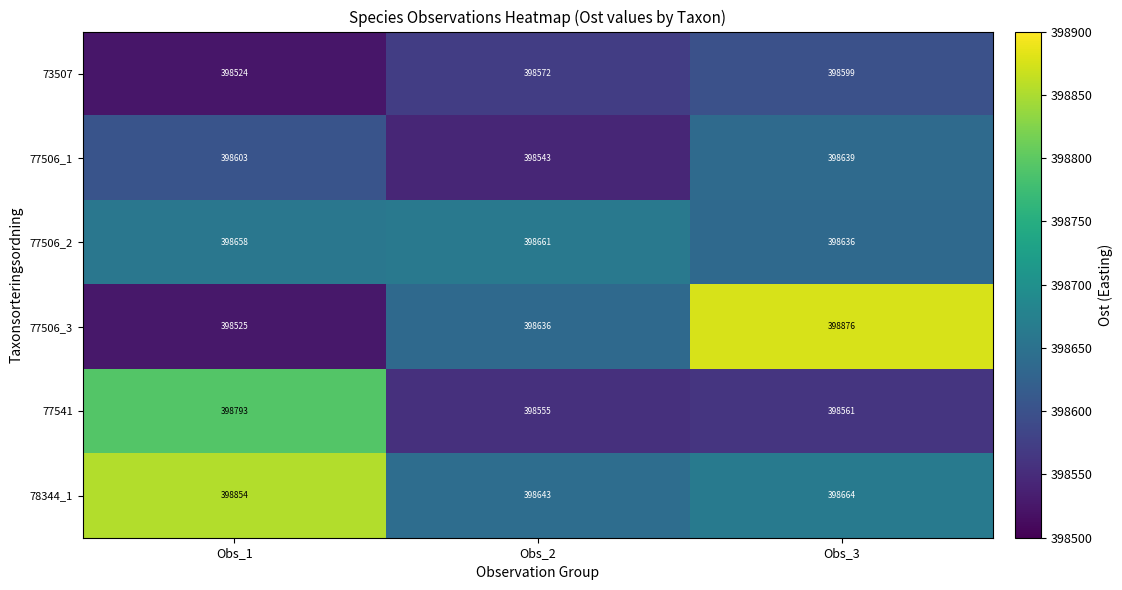

Reading left to right, what are all the values shown in this chart?

73507: Obs_1=398524	Obs_2=398572	Obs_3=398599
77506_1: Obs_1=398603	Obs_2=398543	Obs_3=398639
77506_2: Obs_1=398658	Obs_2=398661	Obs_3=398636
77506_3: Obs_1=398525	Obs_2=398636	Obs_3=398876
77541: Obs_1=398793	Obs_2=398555	Obs_3=398561
78344_1: Obs_1=398854	Obs_2=398643	Obs_3=398664